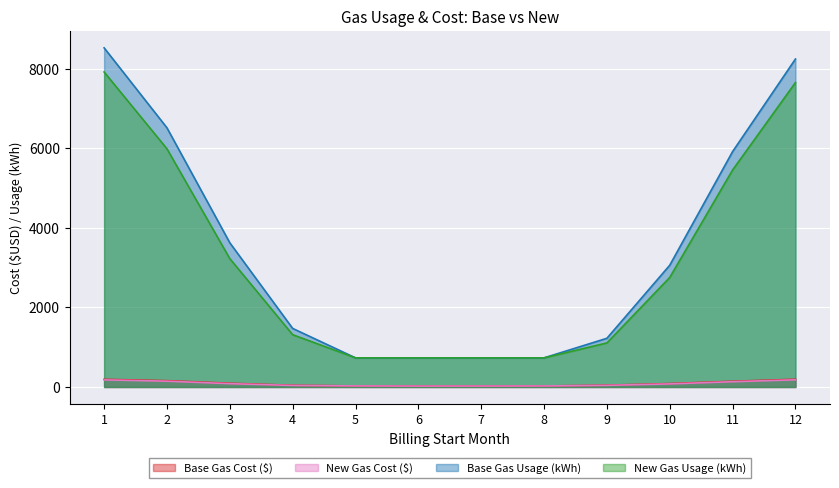

True or false: Base Gas Usage (kWh) has more than 0 interior local peaks.

False